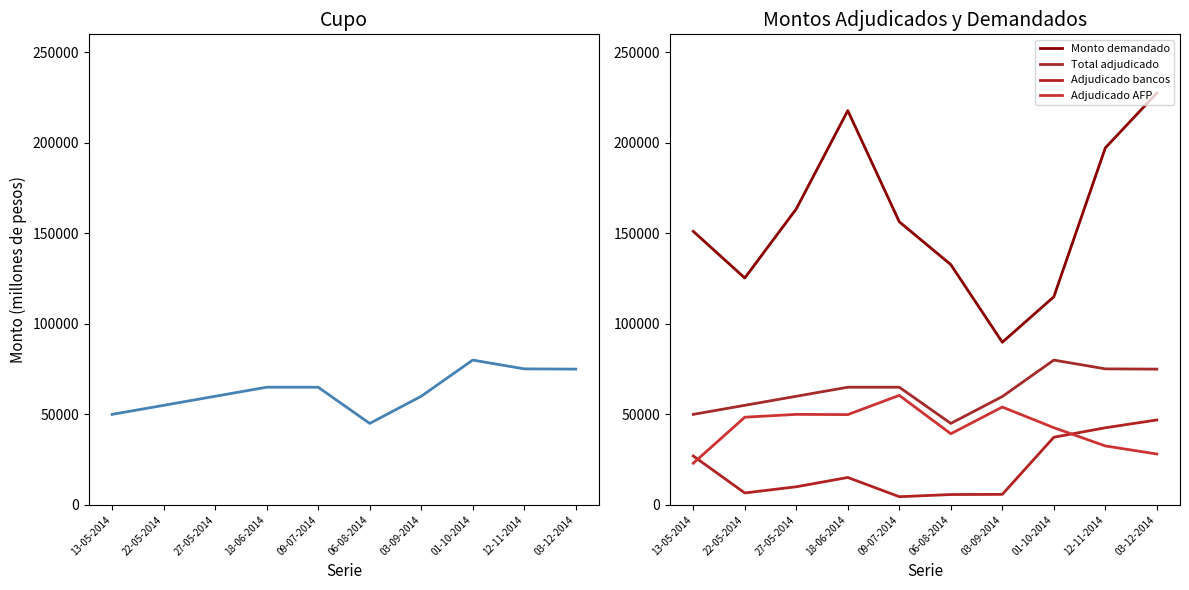

At how many categories does at least one series exceed 14728?

10